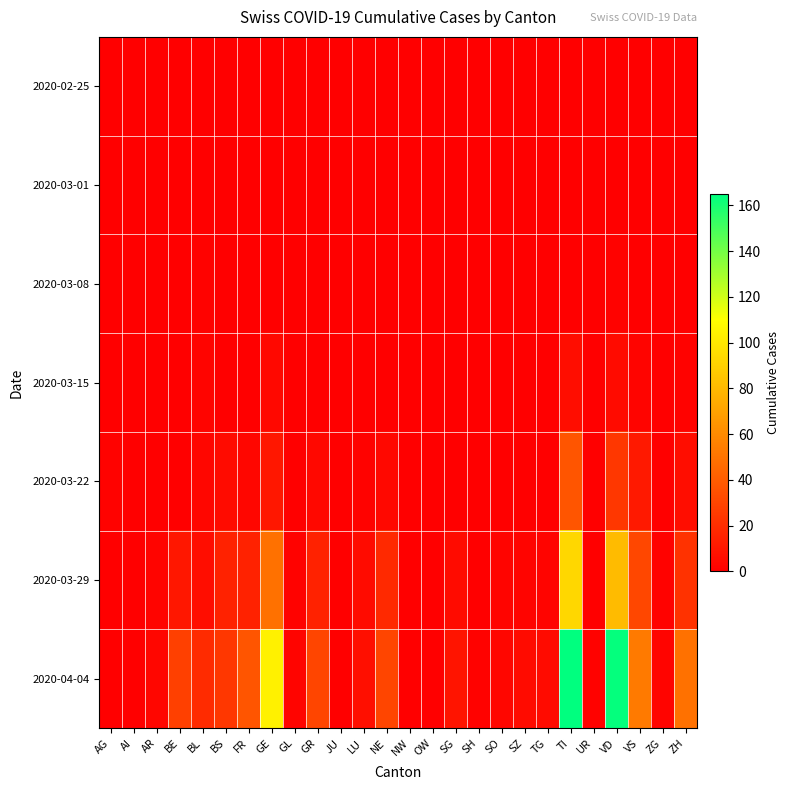

Which has a higher value, GR or LU?

GR